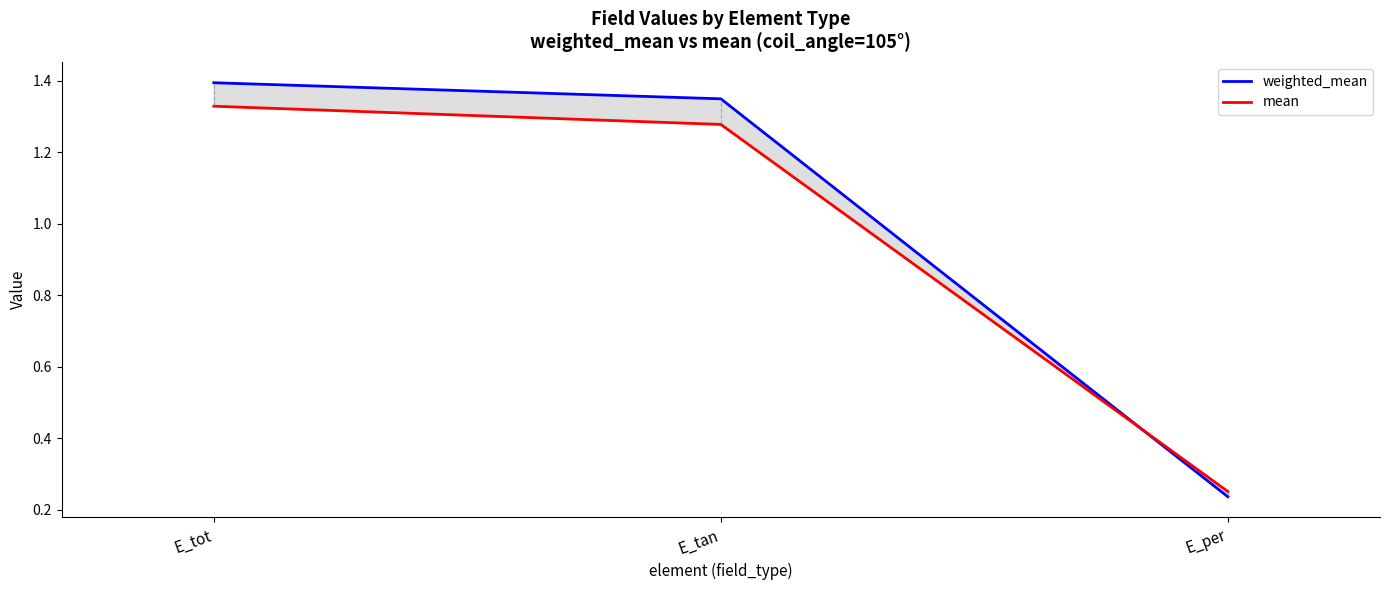

What is the difference between the weighted_mean values at E_tot and E_per?

1.2